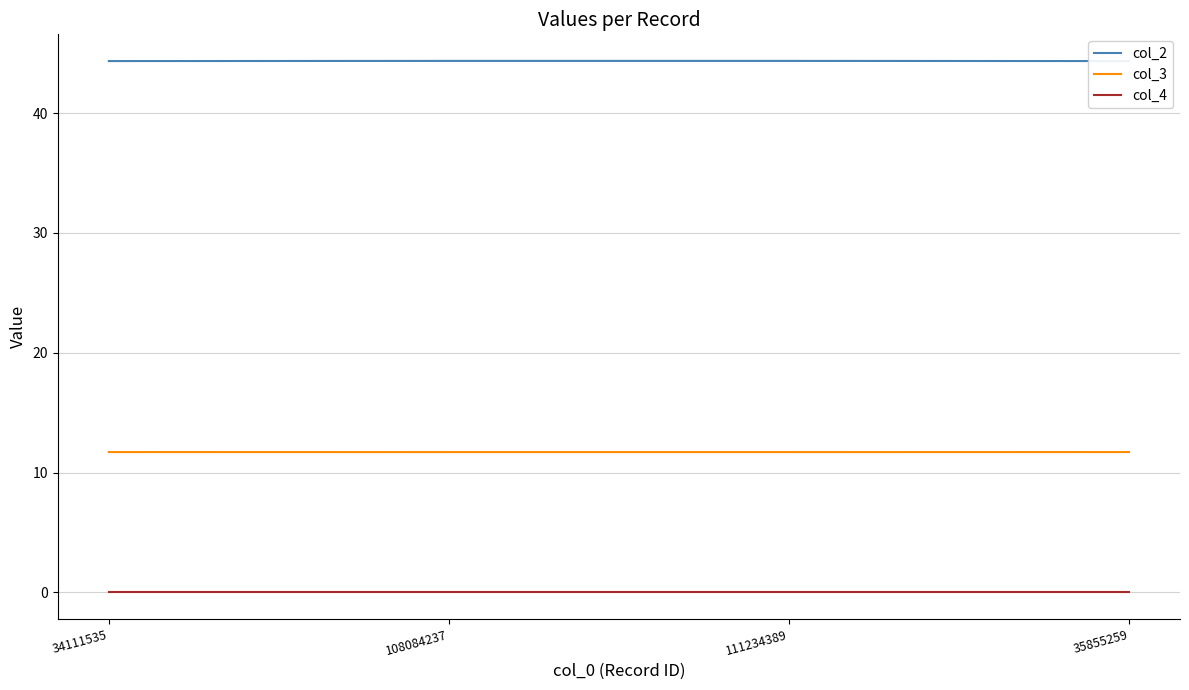

Which series has the widest spread of values?

col_2